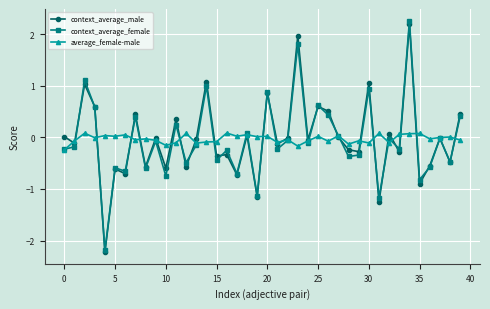

List the series in order of their peak value, lowest first.

average_female-male, context_average_male, context_average_female